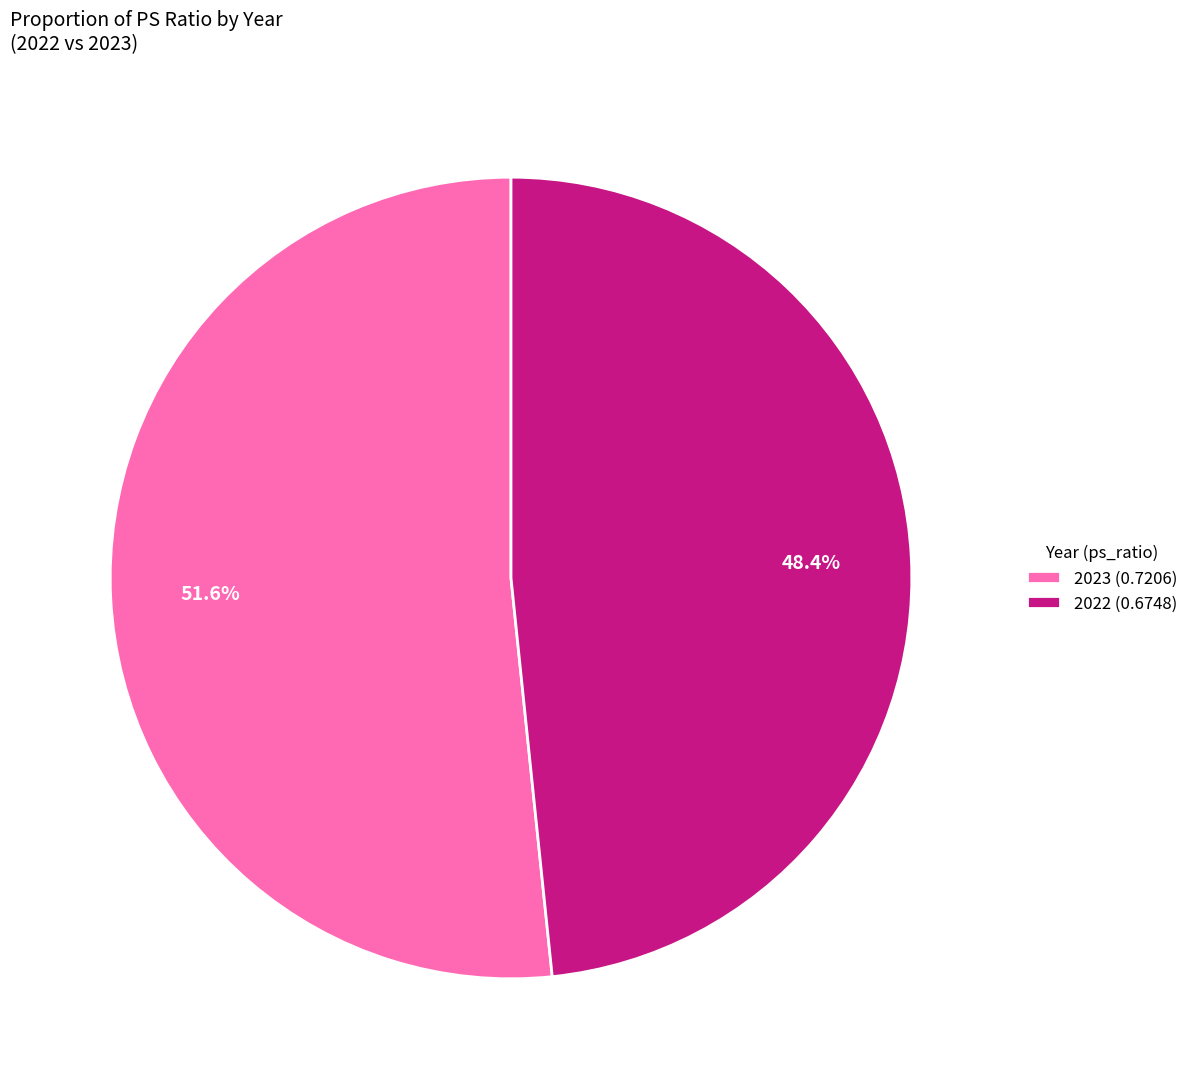

Is it true that 2022 is 48% of the pie?

True